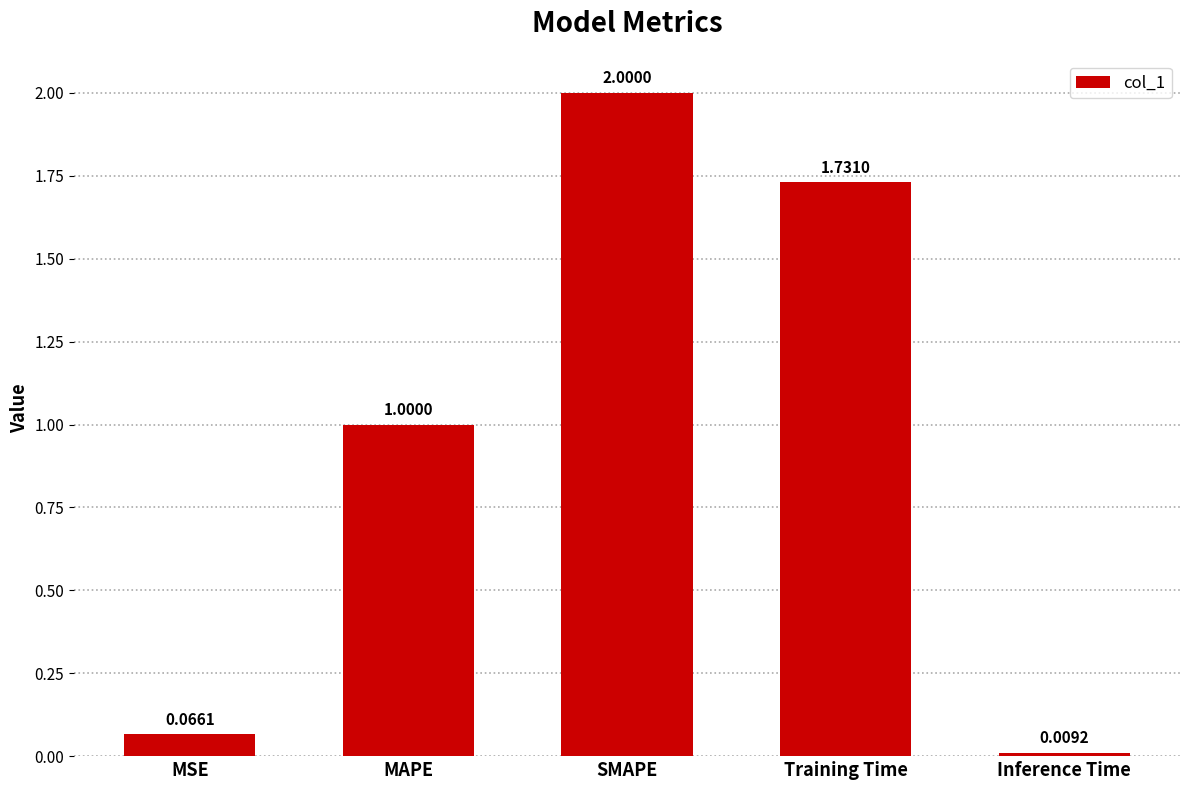

How many data points are above 1?

3